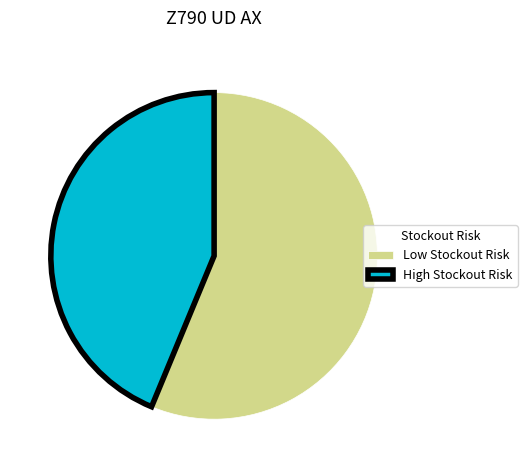

Is the sum of Low Stockout Risk and High Stockout Risk greater than half?

Yes